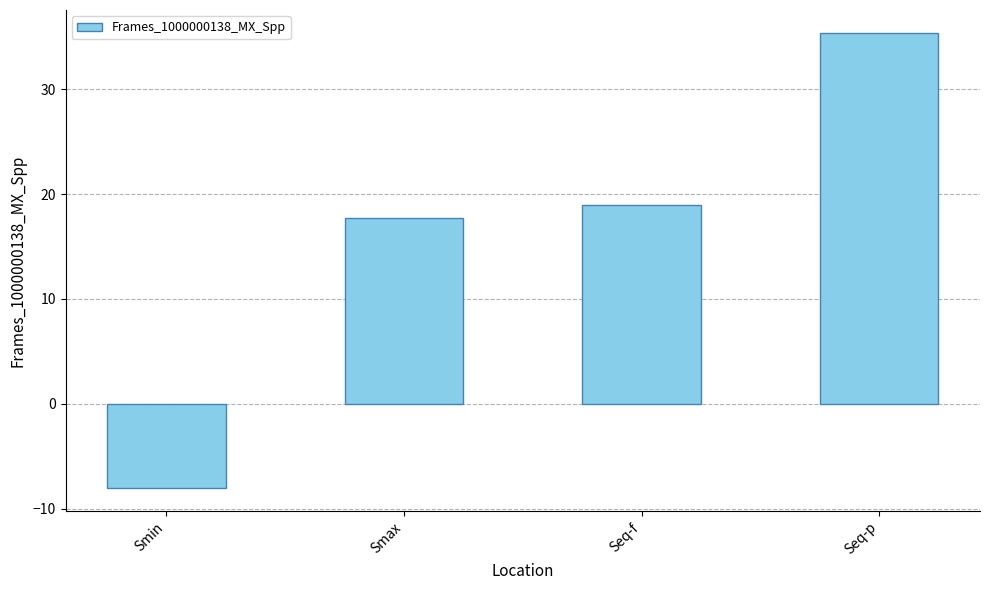

Reading left to right, transcribe all the data shown in this chart.

Smin=-8.0	Smax=17.8	Seq-f=18.9	Seq-p=35.4